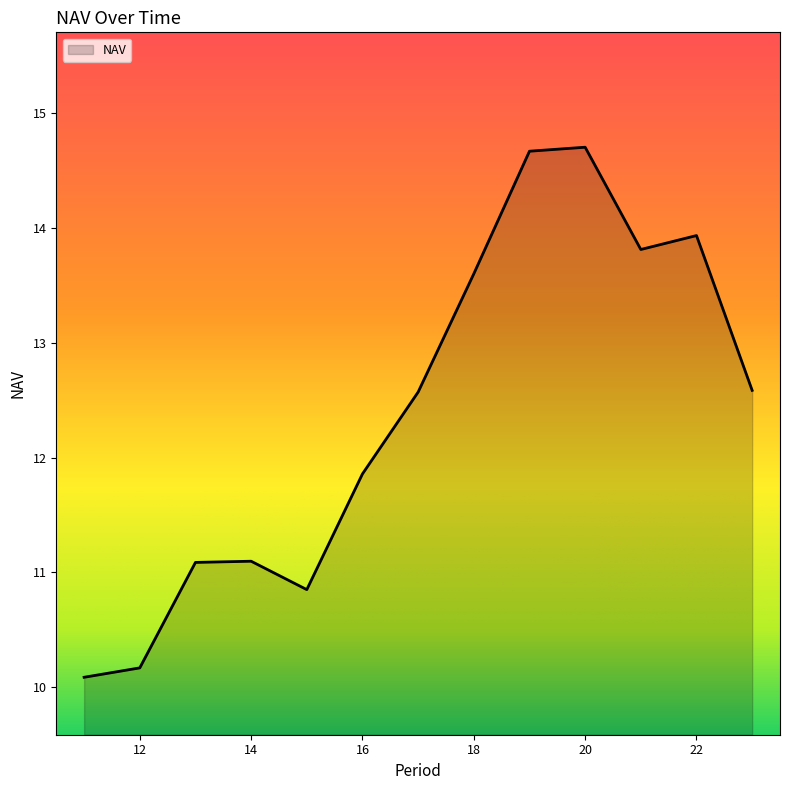

The chart shows a value of 14.7 at 19. True or false?

True